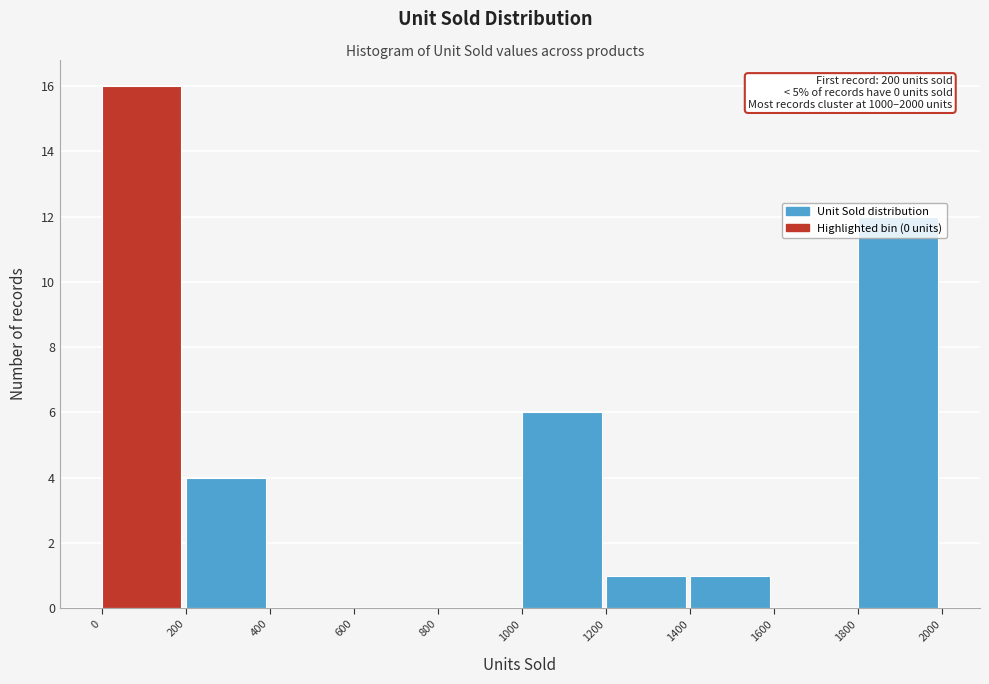

Over which range of the x-axis is the bar tallest?

0 to 200